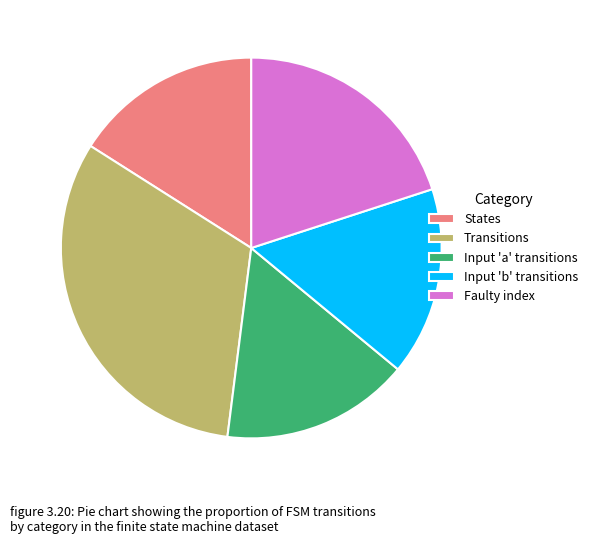

The Input 'a' transitions slice represents 2% of the pie. True or false?

False